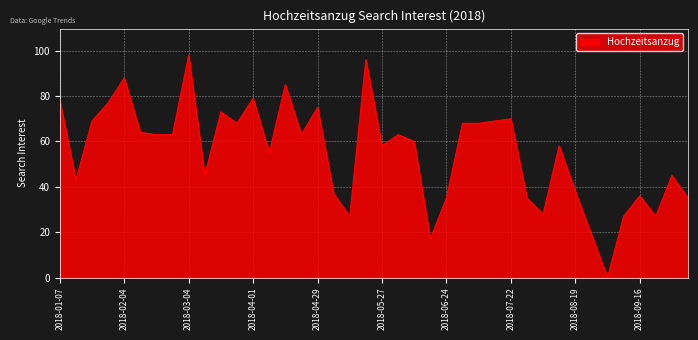

What is the difference between the maximum and minimum values?

98